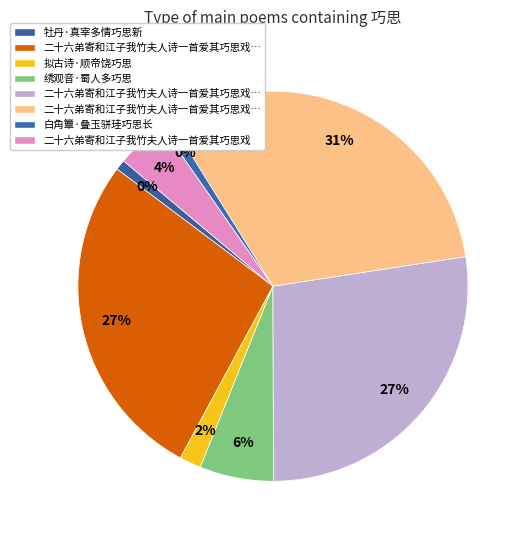

Which category has the biggest portion of the pie?

二十六弟寄和江子我竹夫人诗一首爱其巧思戏作二首